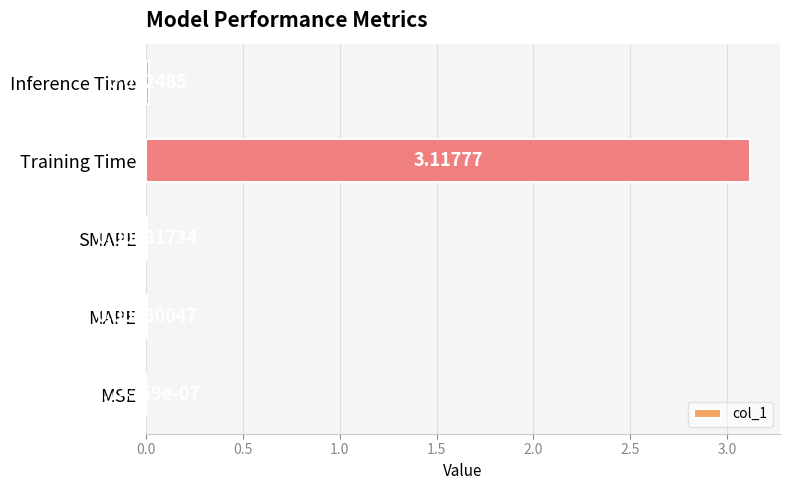

Where is the data nearest to the value 1?

Inference Time